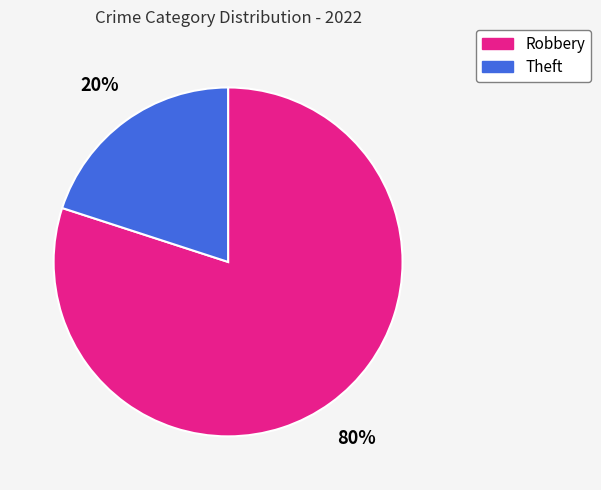

What is the ratio of the value at Robbery to the value at Theft?

4.0